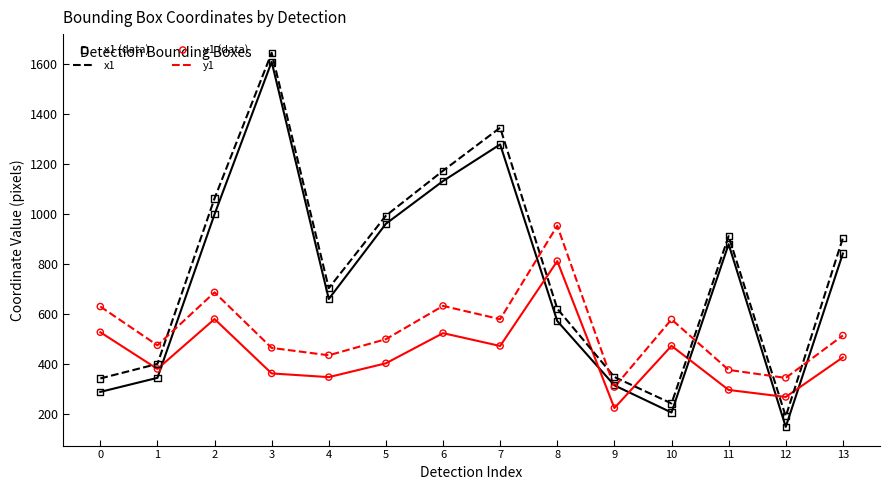

What is the spread (max minus min) of values at 5?

589.8